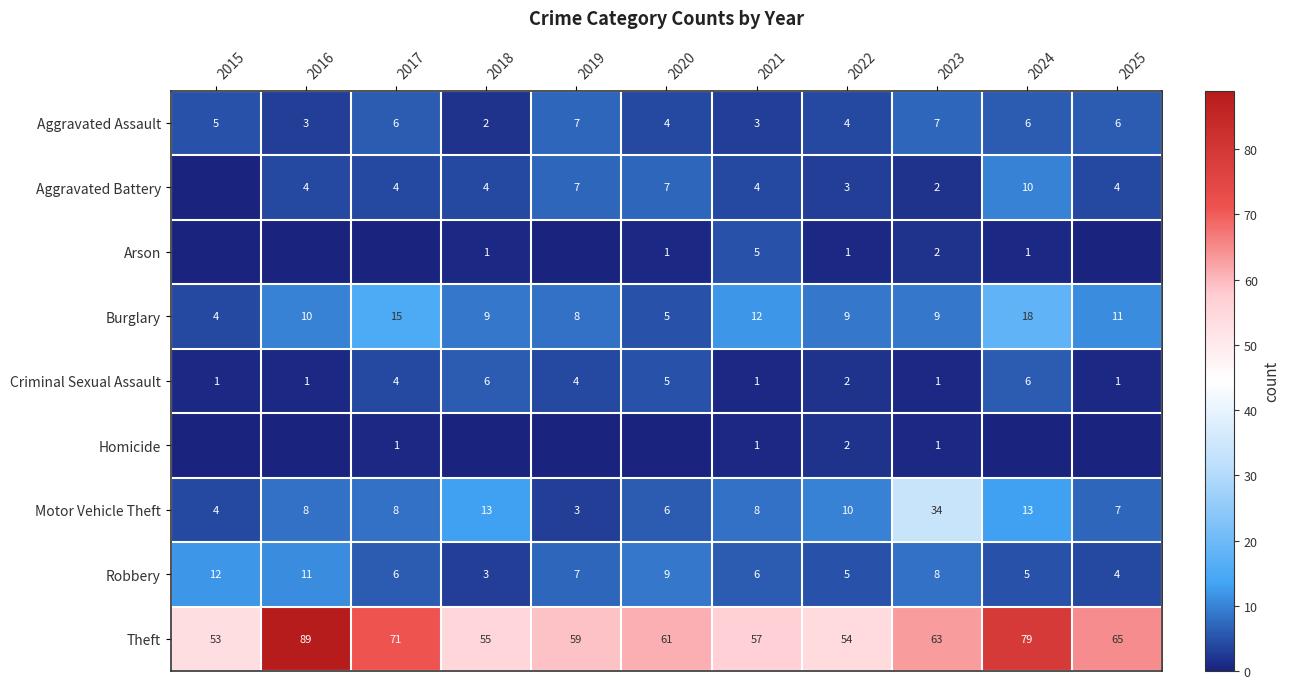

At which label is Theft closest to 71?

2017